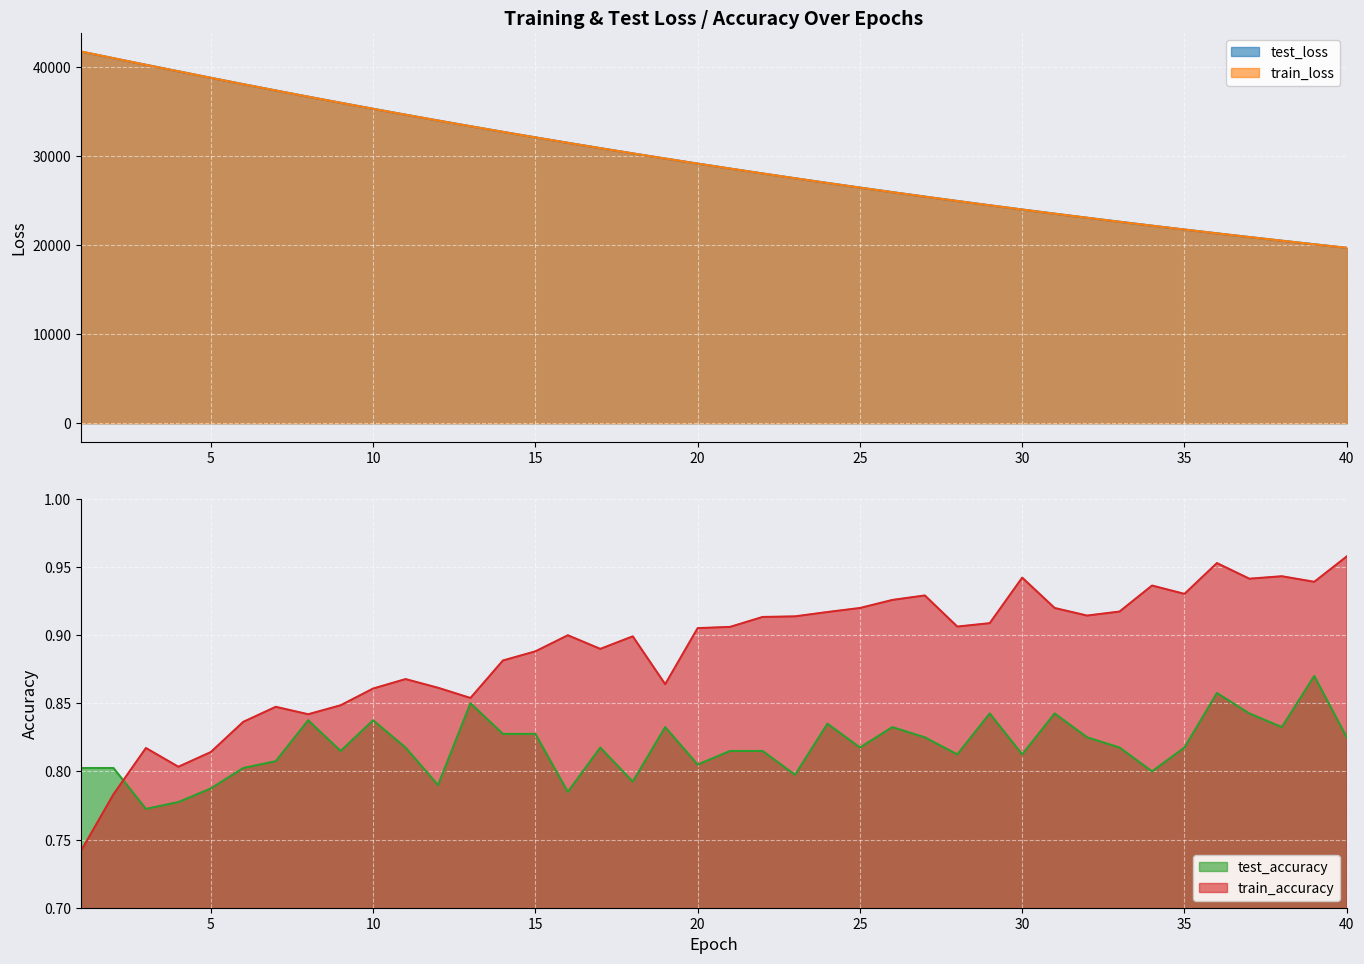

Reading left to right, what are all the values shown in this chart?

test_loss: 1=41782.7	2=41035.2	3=40294.7	4=39562.6	5=38833.5	6=38115.4	7=37407.3	8=36710.1	9=36024.6	10=35349.1	11=34684.2	12=34031.3	13=33388.9	14=32756.4	15=32135.2	16=31525.1	17=30925.2	18=30335.3	19=29756.5	20=29187.0	21=28628.0	22=28078.9	23=27539.5	24=27009.6	25=26489.2	26=25978.0	27=25476.1	28=24983.4	29=24499.5	30=24023.7	31=23557.0	32=23098.9	33=22648.9	34=22207.0	35=21773.1	36=21347.1	37=20929.0	38=20518.6	39=20115.8	40=19719.9
train_loss: 1=41792.1	2=41035.5	3=40293.2	4=39562.3	5=38832.5	6=38113.6	7=37405.3	8=36708.8	9=36022.3	10=35347.2	11=34682.1	12=34029.2	13=33387.2	14=32754.7	15=32133.5	16=31523.0	17=30923.4	18=30333.6	19=29755.0	20=29185.3	21=28626.4	22=28077.3	23=27537.8	24=27008.1	25=26487.7	26=25976.6	27=25474.6	28=24981.9	29=24497.8	30=24022.2	31=23555.7	32=23097.4	33=22647.5	34=22205.6	35=21771.9	36=21345.9	37=20928.0	38=20517.5	39=20114.6	40=19718.8
test_accuracy: 1=0.8	2=0.8	3=0.8	4=0.8	5=0.8	6=0.8	7=0.8	8=0.8	9=0.8	10=0.8	11=0.8	12=0.8	13=0.8	14=0.8	15=0.8	16=0.8	17=0.8	18=0.8	19=0.8	20=0.8	21=0.8	22=0.8	23=0.8	24=0.8	25=0.8	26=0.8	27=0.8	28=0.8	29=0.8	30=0.8	31=0.8	32=0.8	33=0.8	34=0.8	35=0.8	36=0.9	37=0.8	38=0.8	39=0.9	40=0.8
train_accuracy: 1=0.7	2=0.8	3=0.8	4=0.8	5=0.8	6=0.8	7=0.8	8=0.8	9=0.8	10=0.9	11=0.9	12=0.9	13=0.9	14=0.9	15=0.9	16=0.9	17=0.9	18=0.9	19=0.9	20=0.9	21=0.9	22=0.9	23=0.9	24=0.9	25=0.9	26=0.9	27=0.9	28=0.9	29=0.9	30=0.9	31=0.9	32=0.9	33=0.9	34=0.9	35=0.9	36=1.0	37=0.9	38=0.9	39=0.9	40=1.0